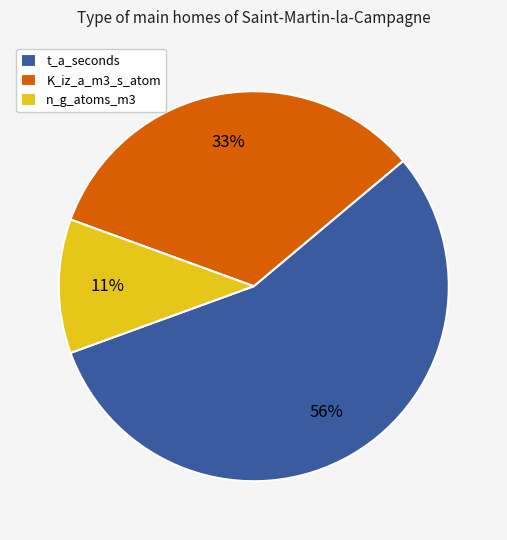

Is the sum of K_iz_a_m3_s_atom and n_g_atoms_m3 greater than half?

No